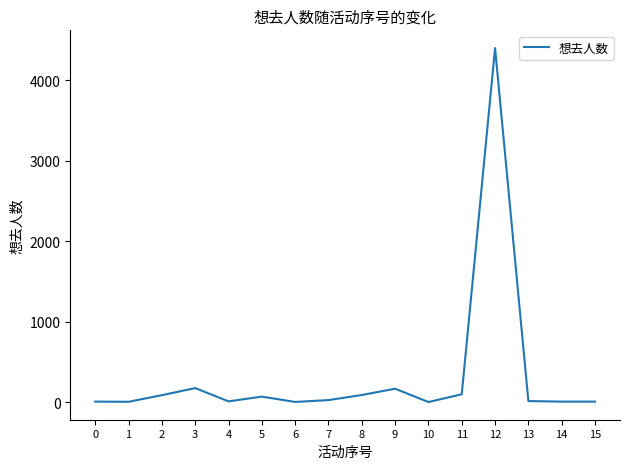

What is the difference between the values at 4 and 3?

165